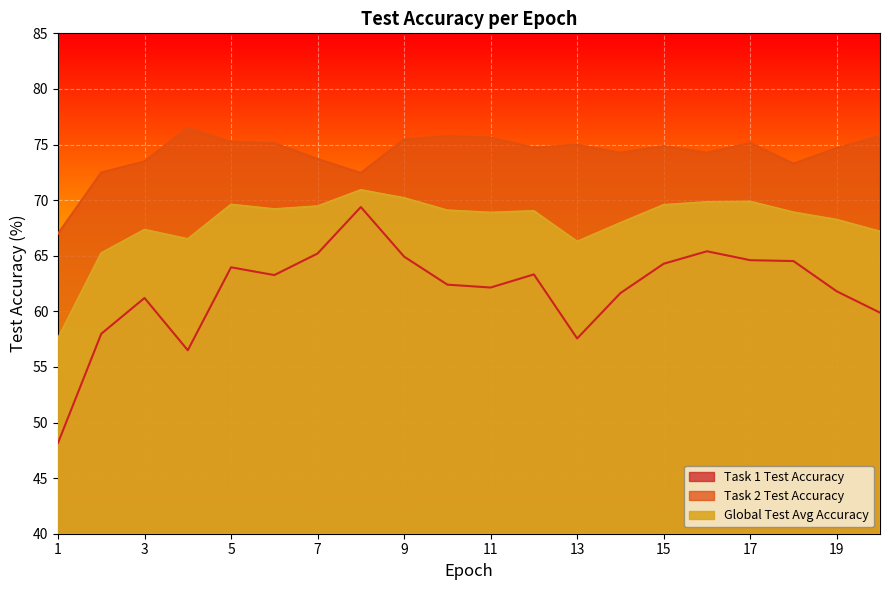

How many categories are shown in the chart?

20